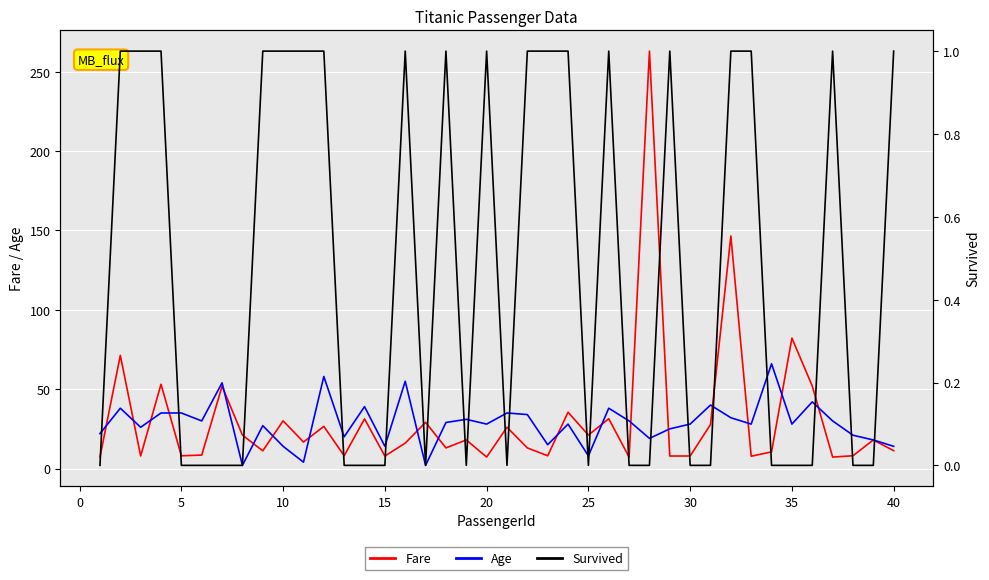

True or false: Age has a value of 28.0 at 30.

True